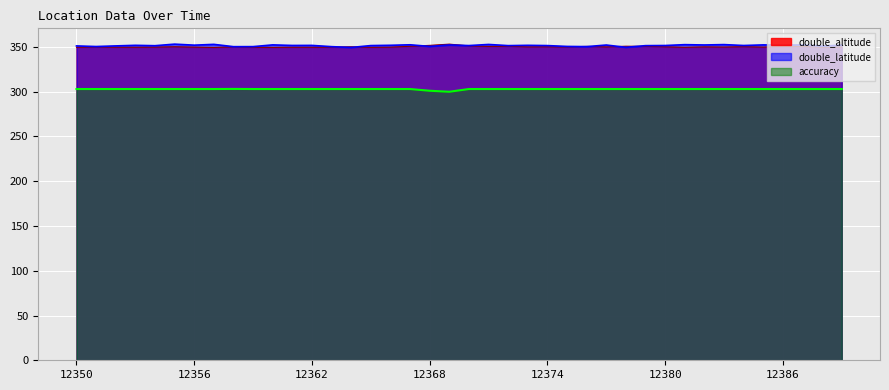

Which series has the widest spread of values?

double_altitude